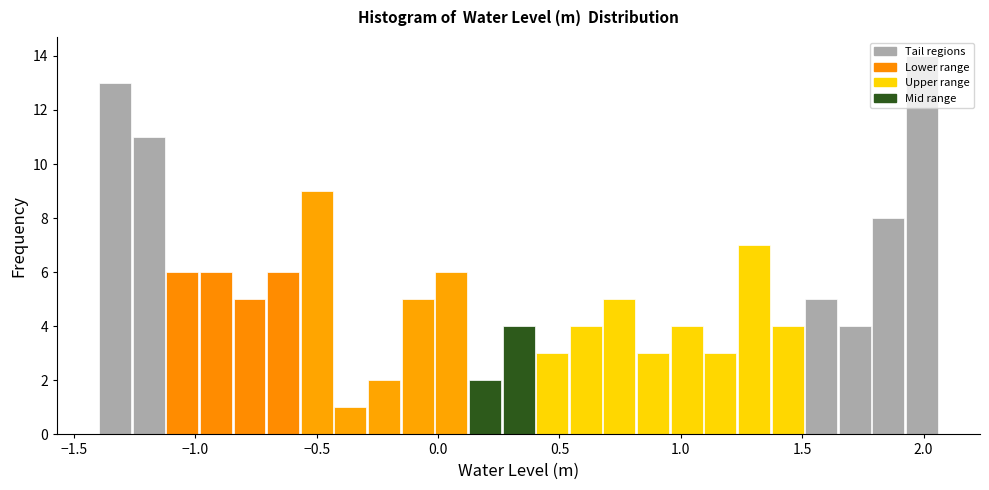

Read against the x-axis, roughly where is the centre of the tallest bar?

2.00